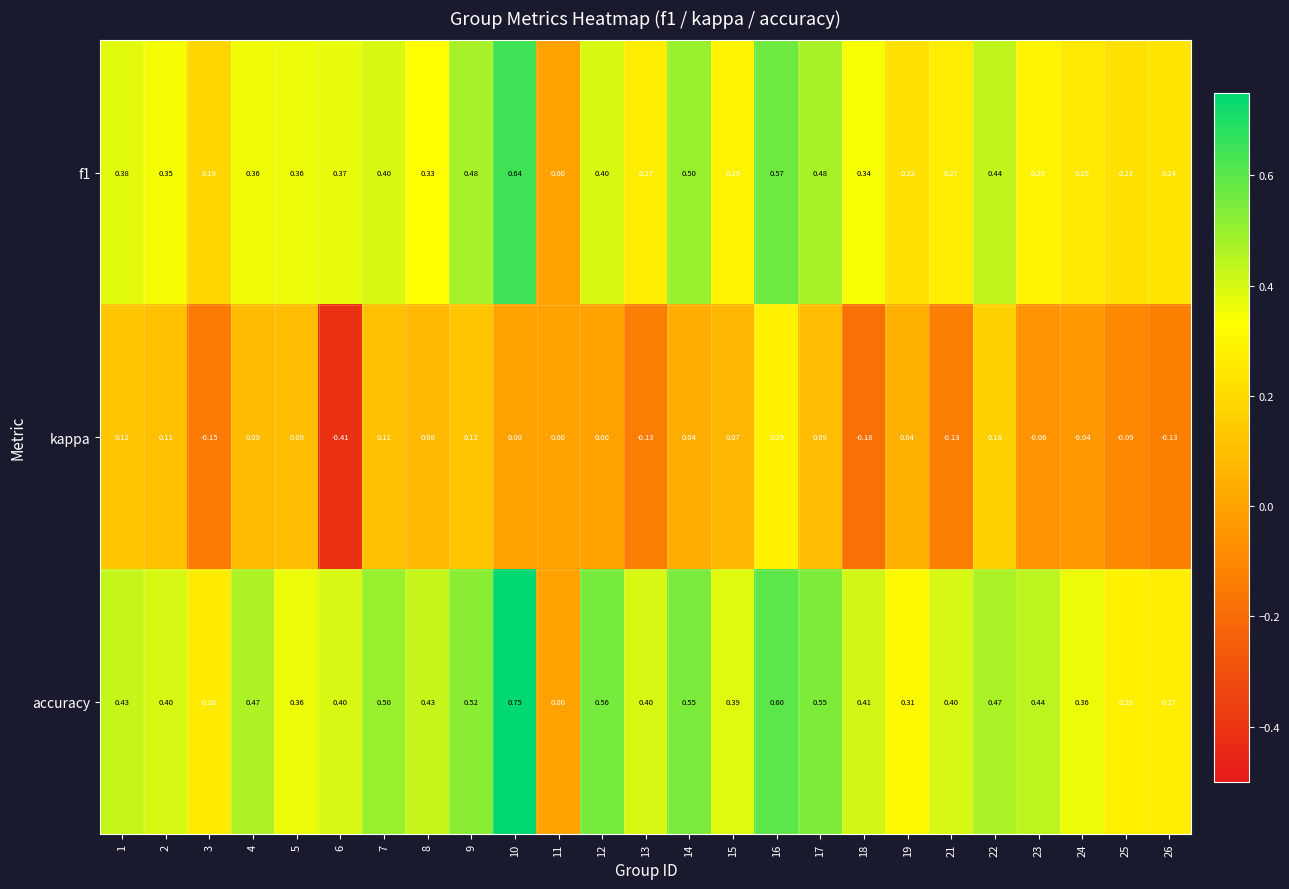

Which series has the largest range (max minus min)?

accuracy